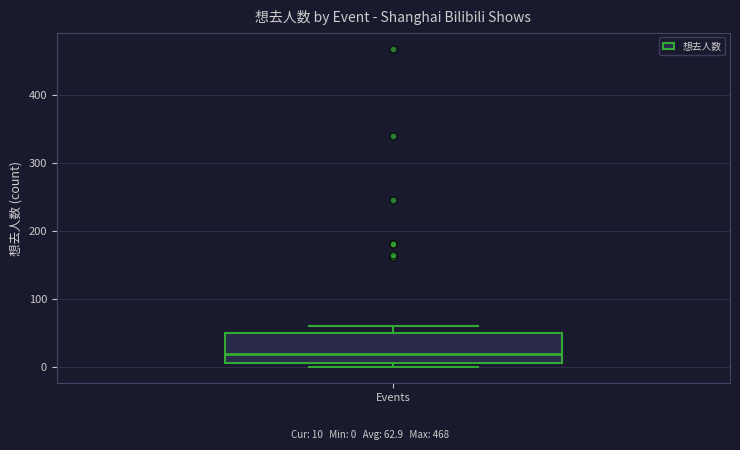

Where does the median line of the box for Events sit on the y-axis? The values are not printed on the chart, so give them approximately, as read against the axis.

20